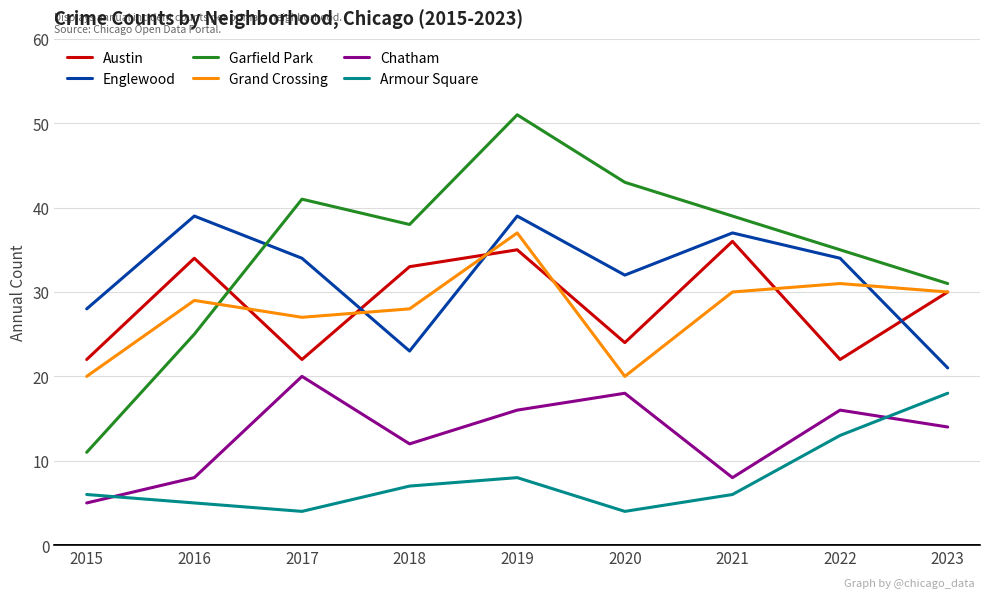

Which series has the widest spread of values?

Garfield Park